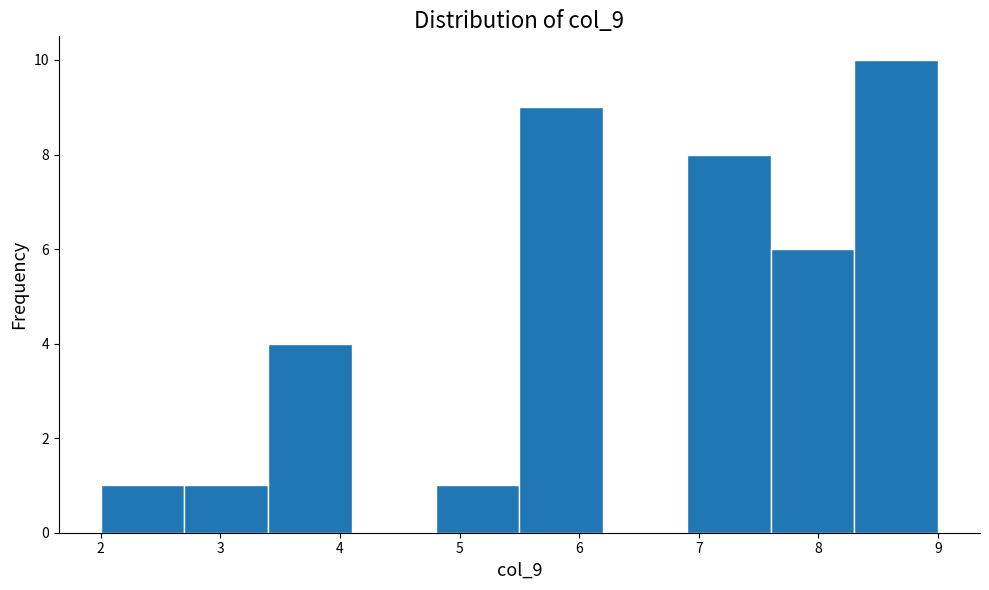

What is the height of the bar covering 6.9 to 7.6 on the x-axis? The values are not printed on the chart, so give them approximately, as read against the axis.

8